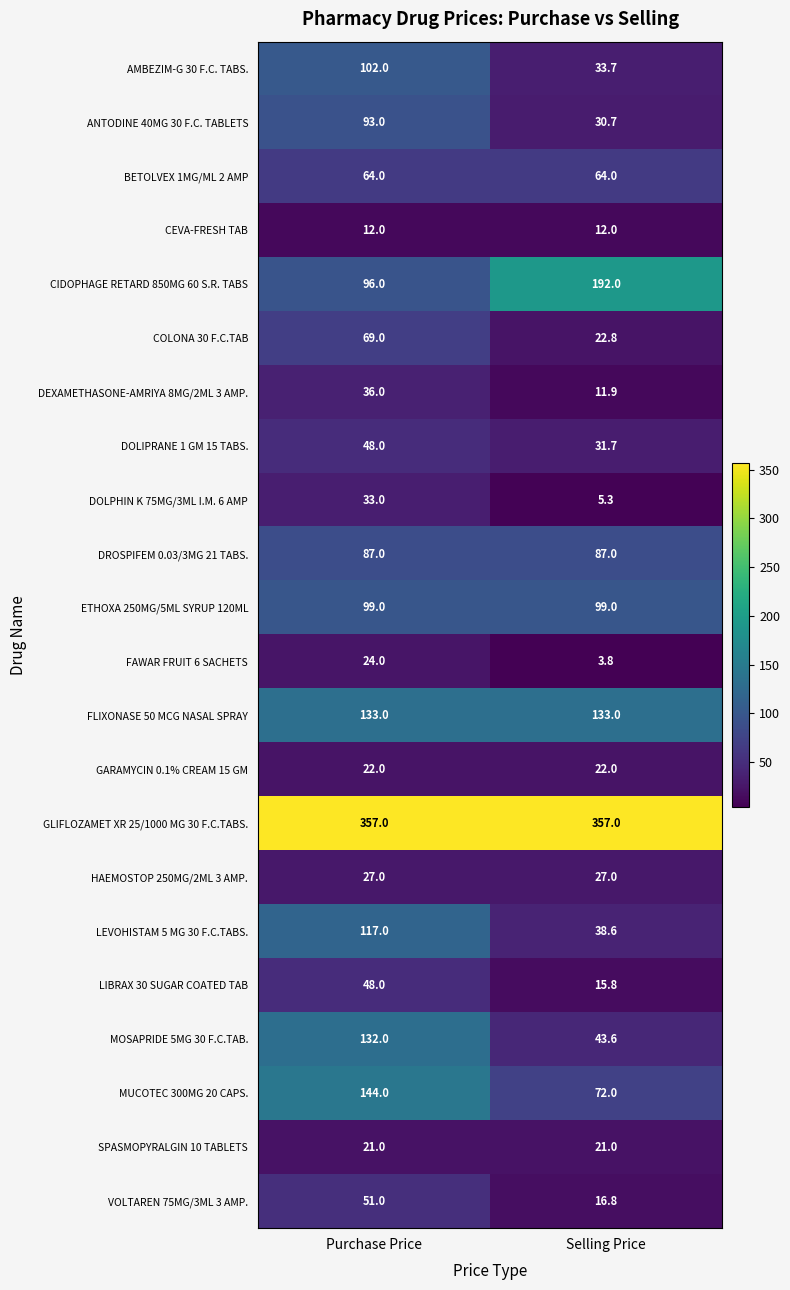

The value of DOLIPRANE 1 GM 15 TABS. at Selling Price is 18.8. True or false?

False